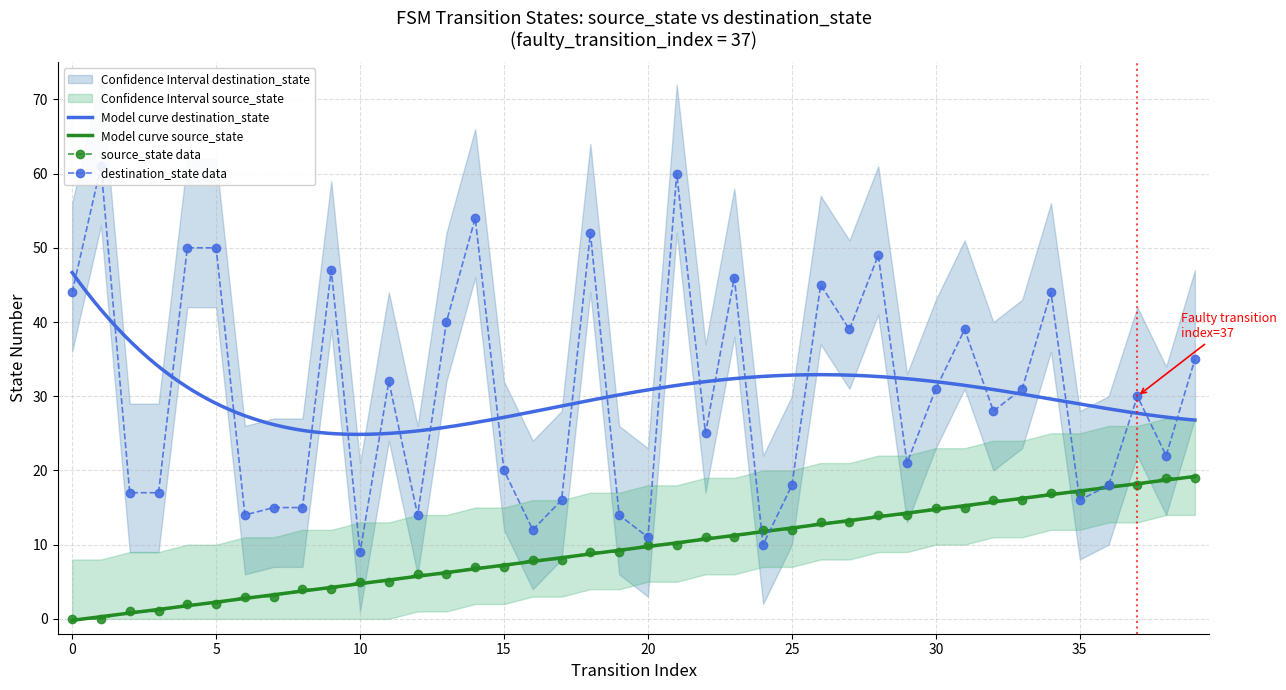

Where is destination_state nearest to the value 35?

39